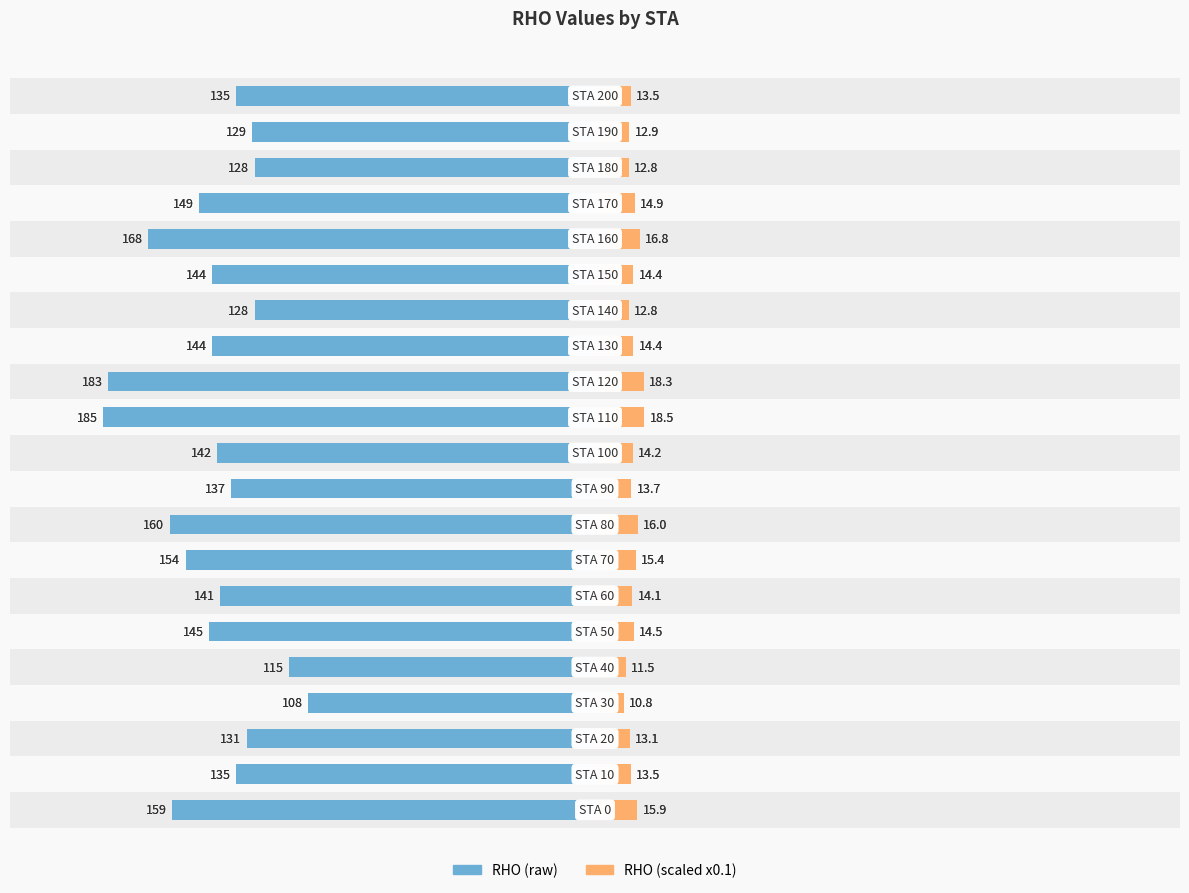

How many categories are shown in the chart?

21